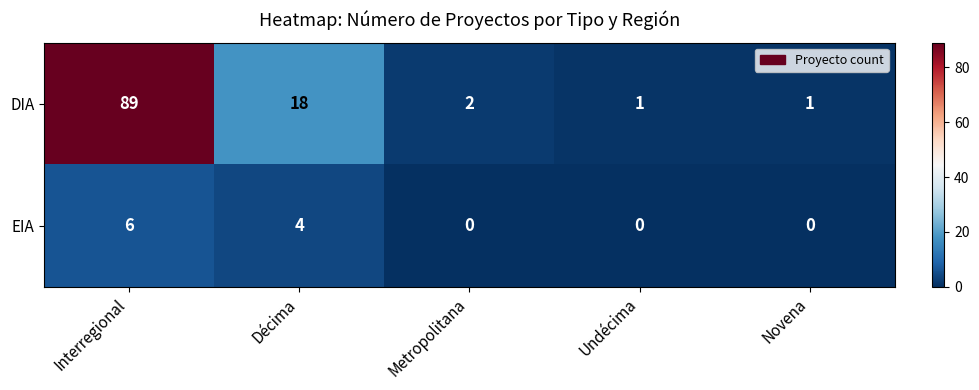

What is the difference between the highest and lowest values at Interregional?

83